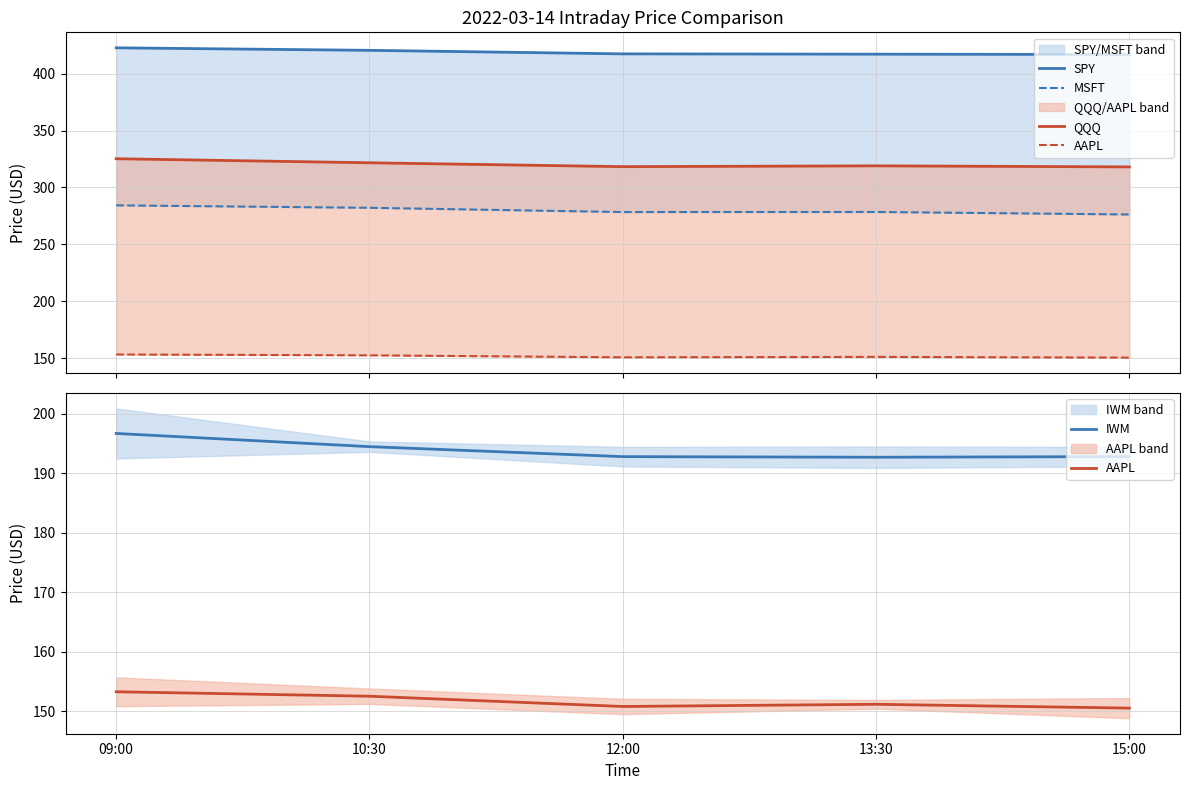

How many data points does each series have?

5